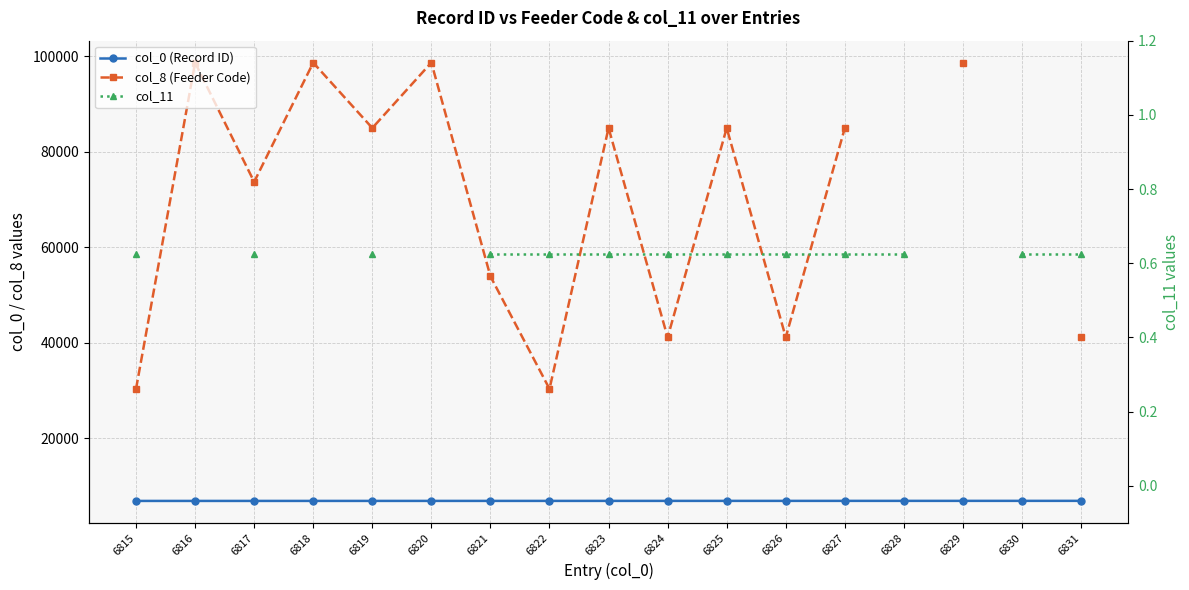

What are all the series names shown in the legend?

col_0 (Record ID), col_8 (Feeder Code), col_11